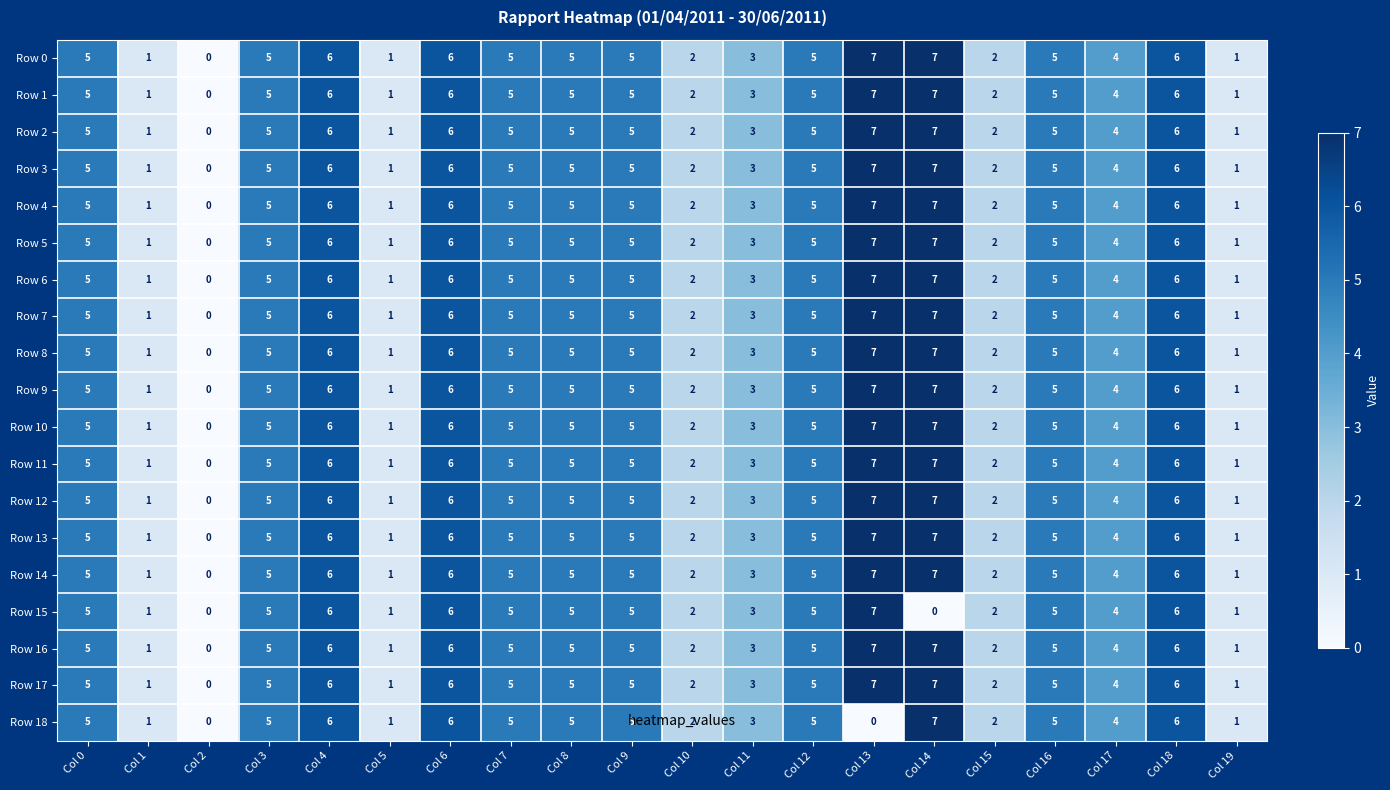

What is the average value of the Row 4 series?

4